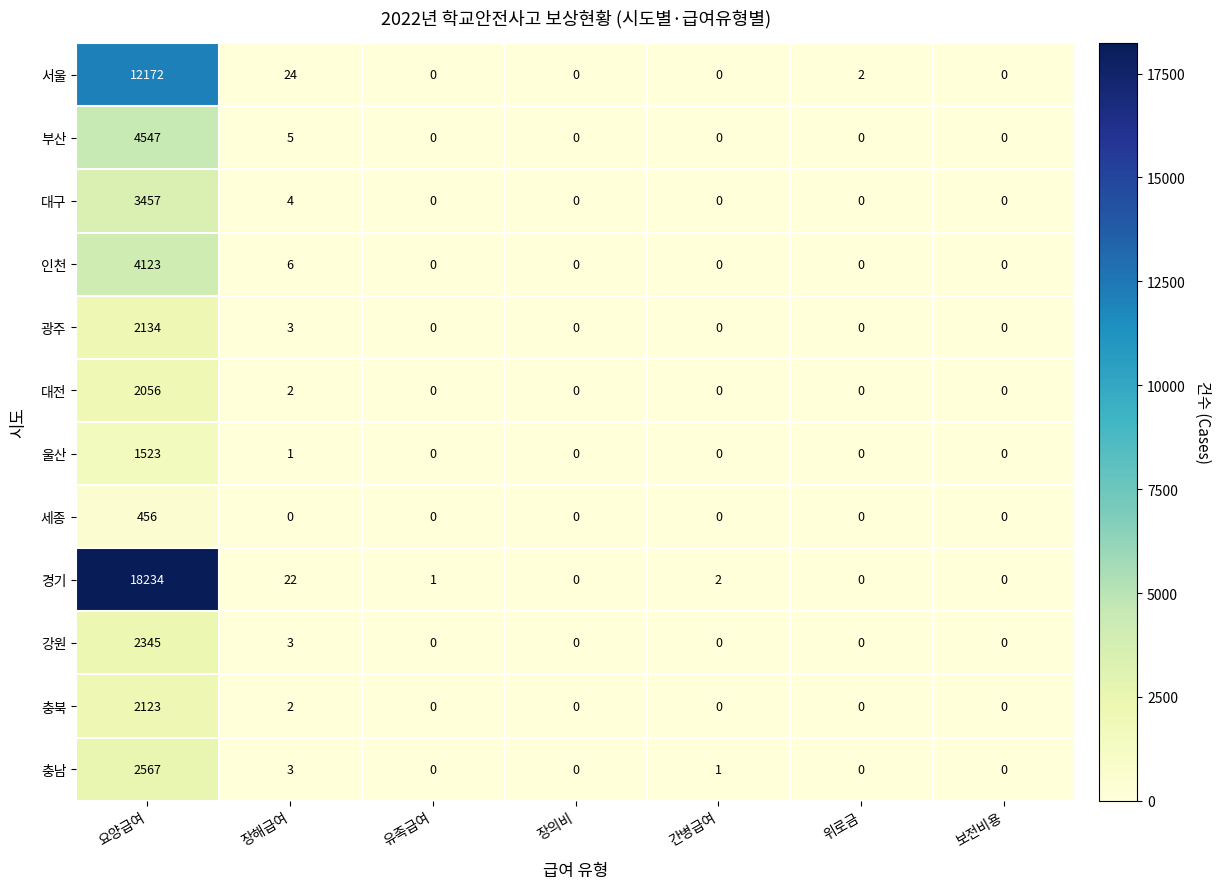

Rank the series by their maximum value, from lowest to highest.

세종, 울산, 대전, 충북, 광주, 강원, 충남, 대구, 인천, 부산, 서울, 경기